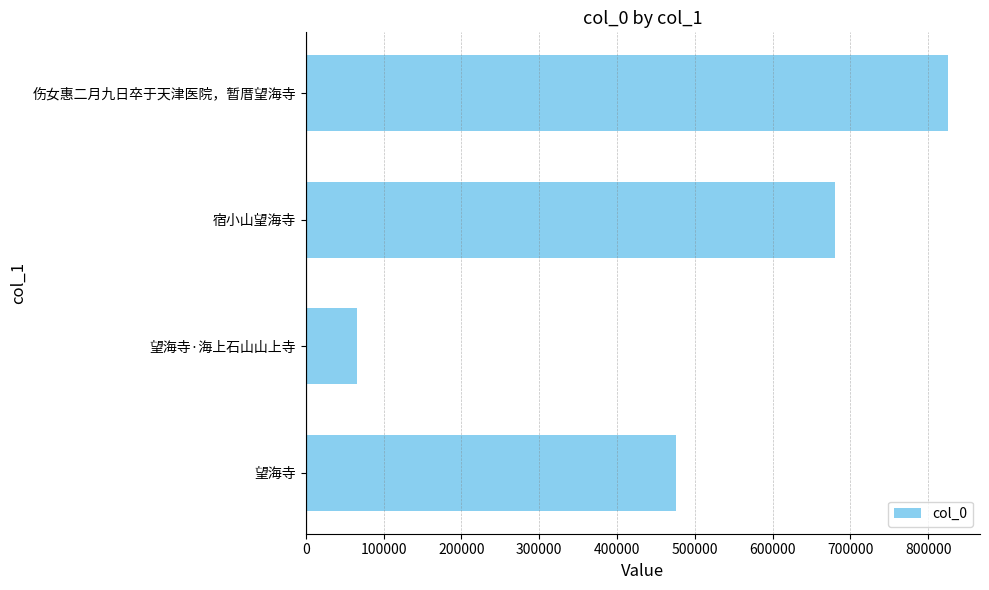

The chart shows a value of 925539 at 宿小山望海寺. True or false?

False